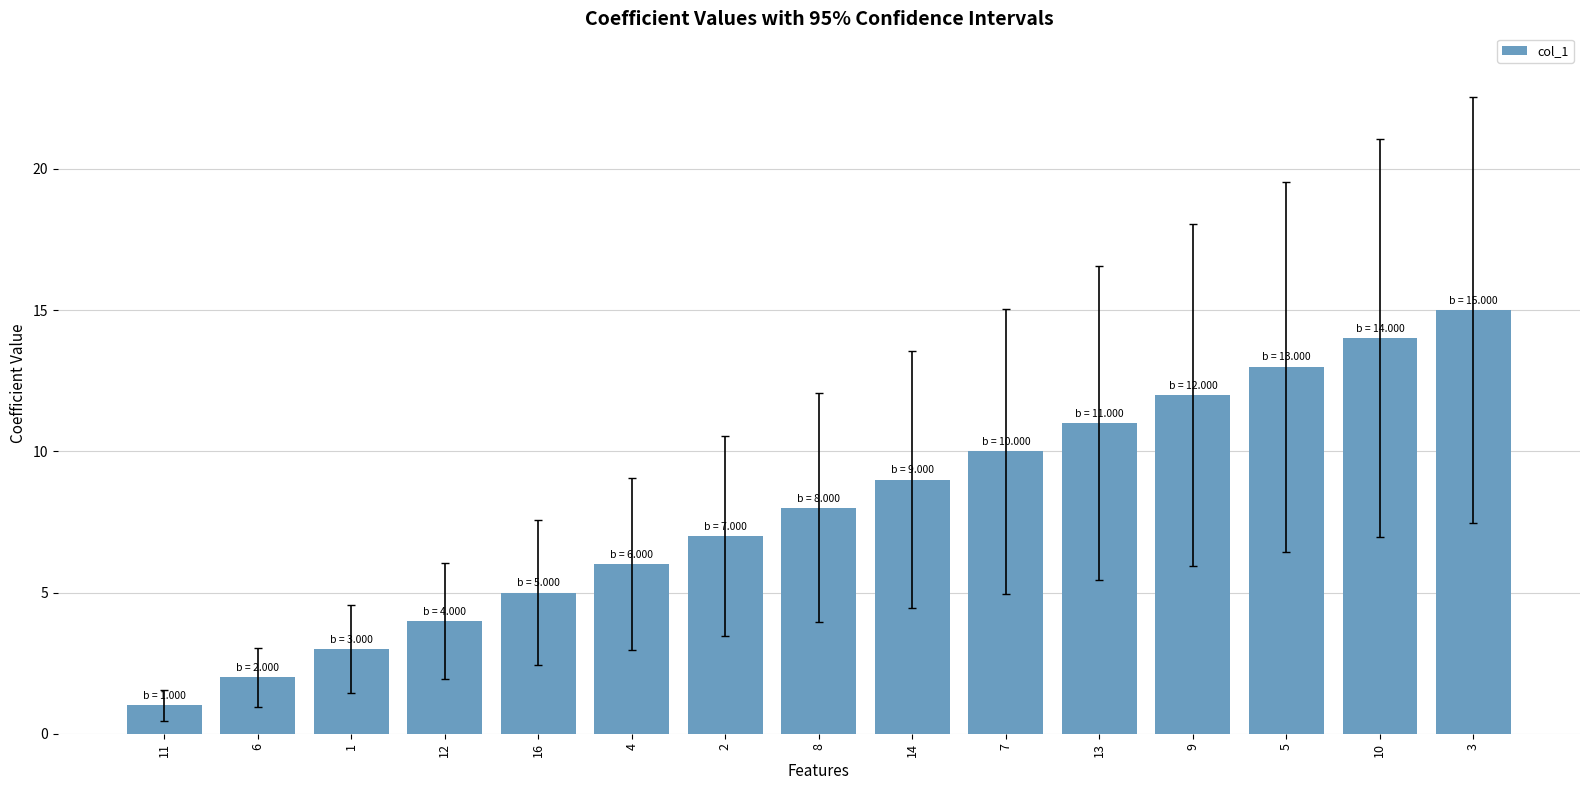

The value at 10 is 22. True or false?

False